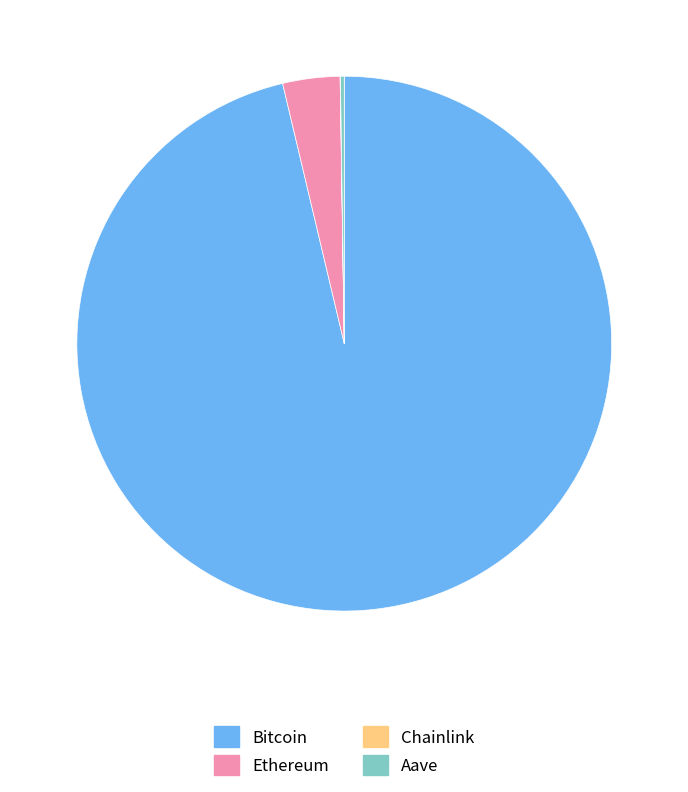

What is the largest slice in the pie chart?

Bitcoin